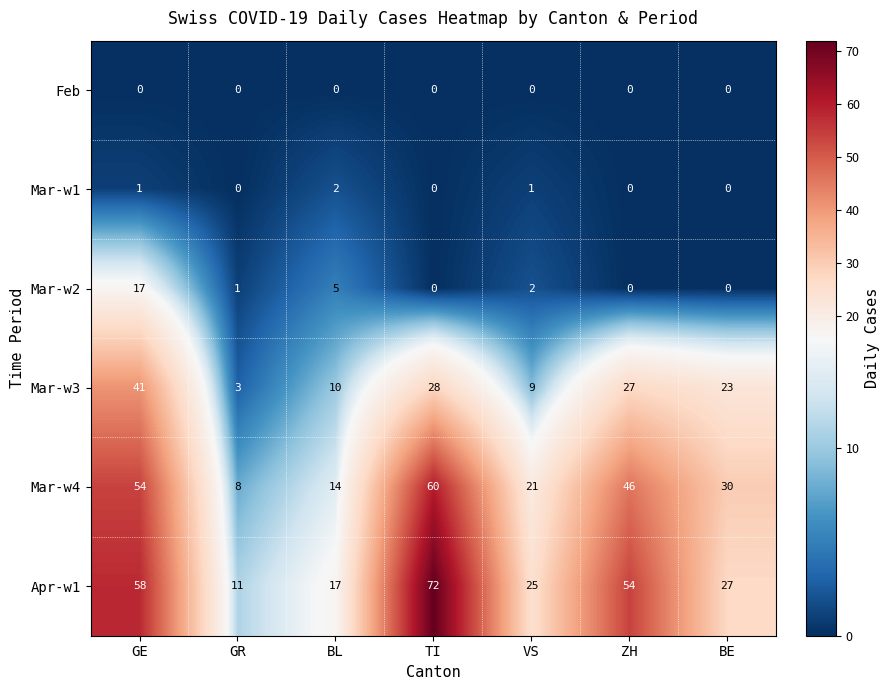

What is the average value of the Mar-w2 series?

4